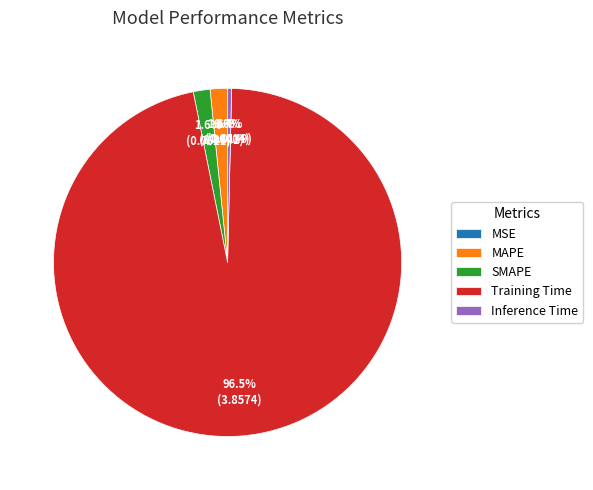

To the nearest percent, what is the difference between the largest and smallest slice percentages?

96%